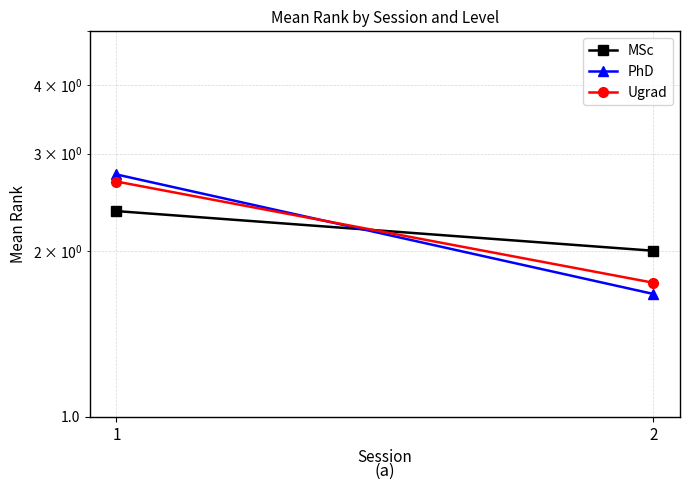

Reading left to right, extract all data points from this chart.

MSc: 1=2.4	2=2.0
PhD: 1=2.8	2=1.7
Ugrad: 1=2.7	2=1.8